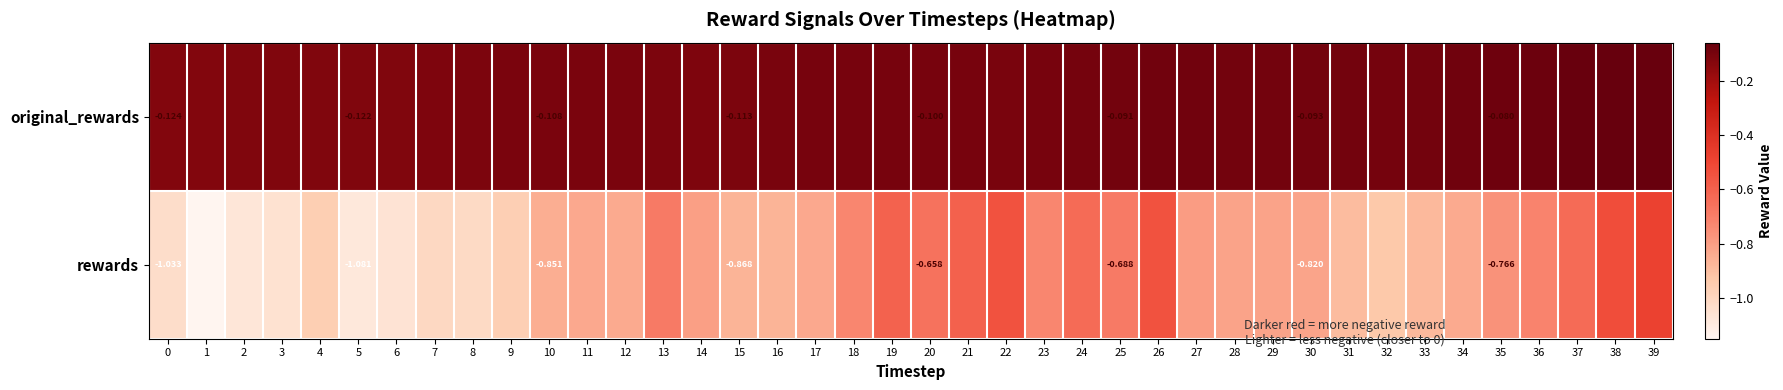

Is the value of rewards at 5 greater than the value of original_rewards at 20?

No